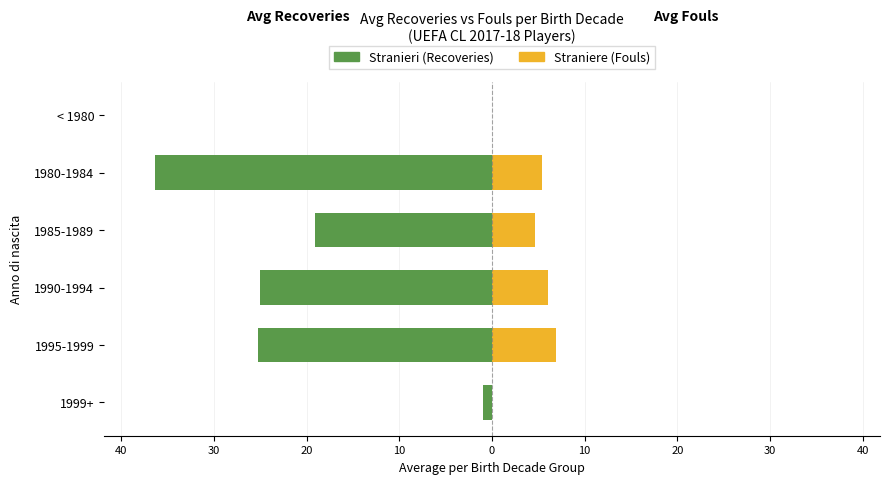

Reading right to left, list all the values displayed in this chart.

Stranieri: 0.0	-36.4	-19.1	-25.1	-25.3	-1.0
Straniere: 0.0	5.4	4.6	6.0	6.9	0.0